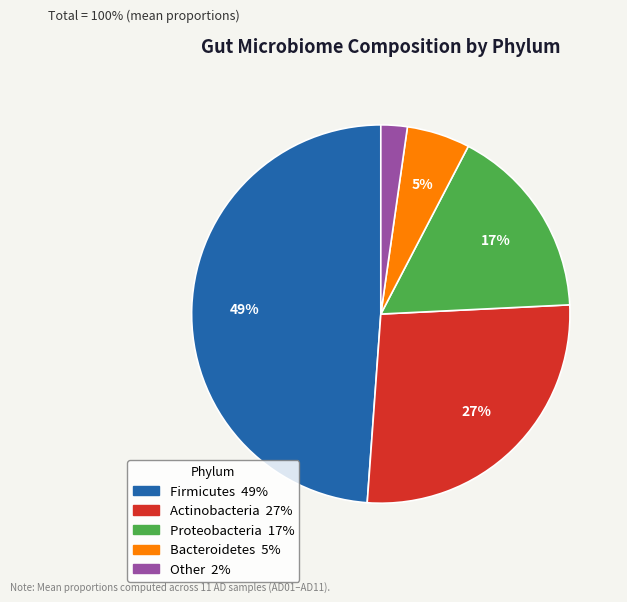

Is there any slice that represents more than half of the pie?

No